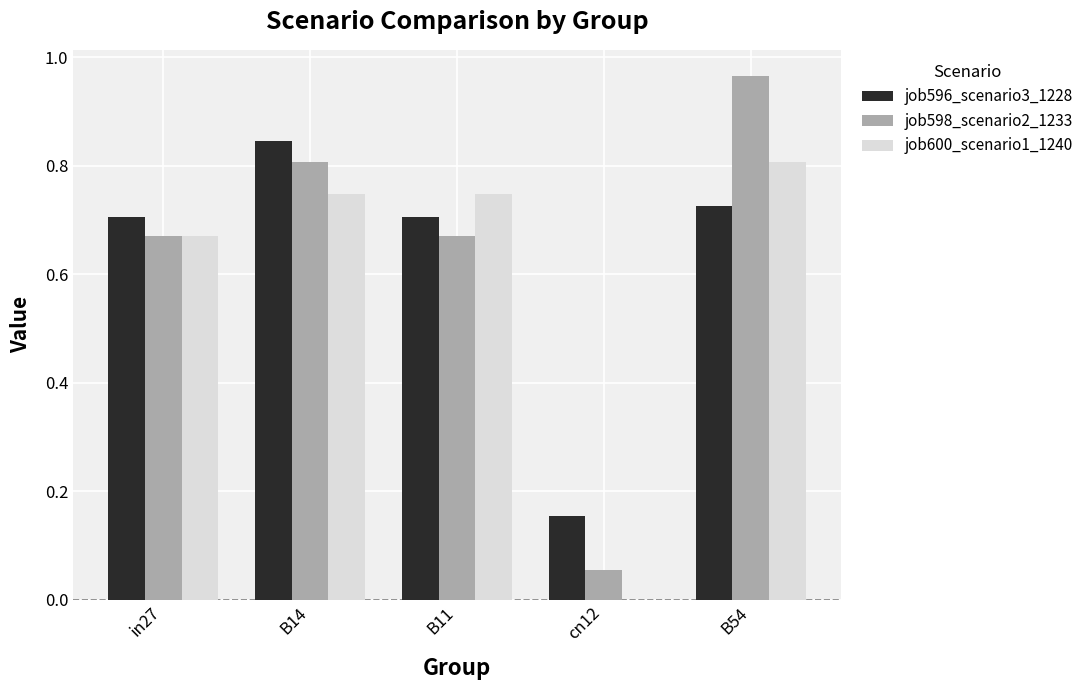

What are all the series names shown in the legend?

job596_scenario3_1228, job598_scenario2_1233, job600_scenario1_1240